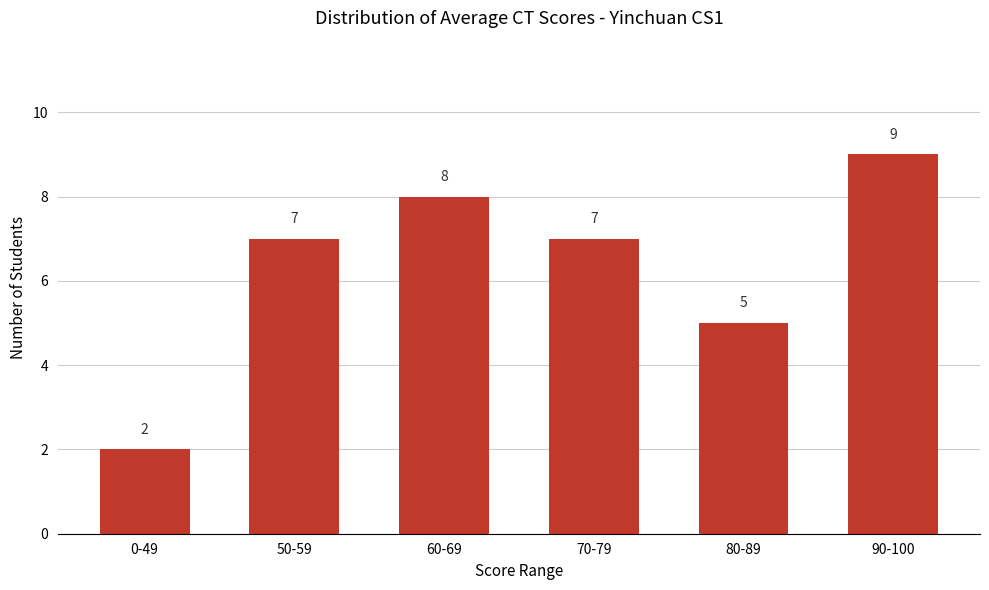

At which label is the value closest to 5?

80-89